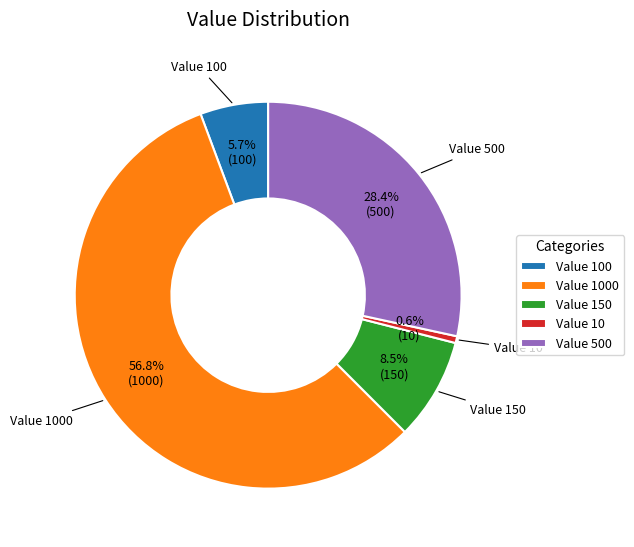

How many slices are in this pie chart?

5